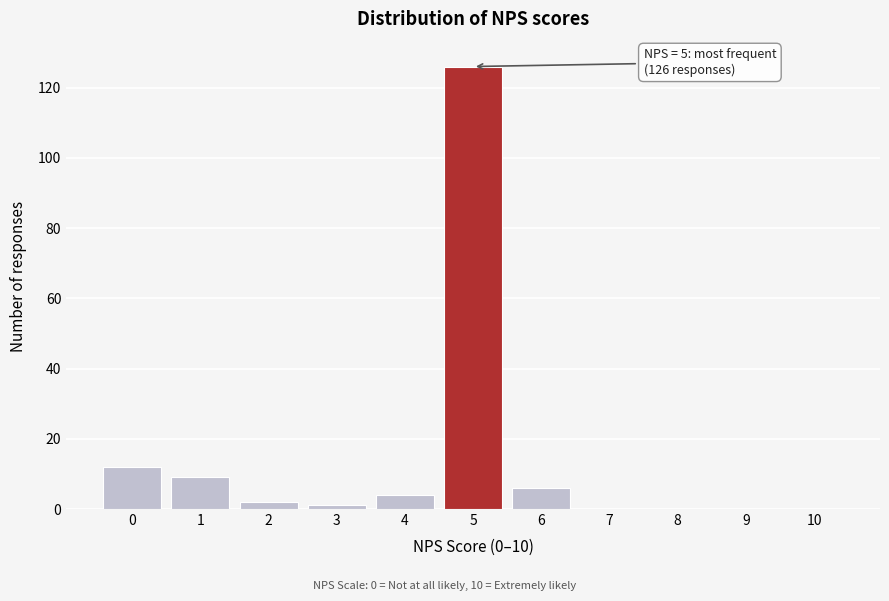

Reading left to right, extract all data points from this chart.

0=12	1=9	2=2	3=1	4=4	5=126	6=6	7=0	8=0	9=0	10=0